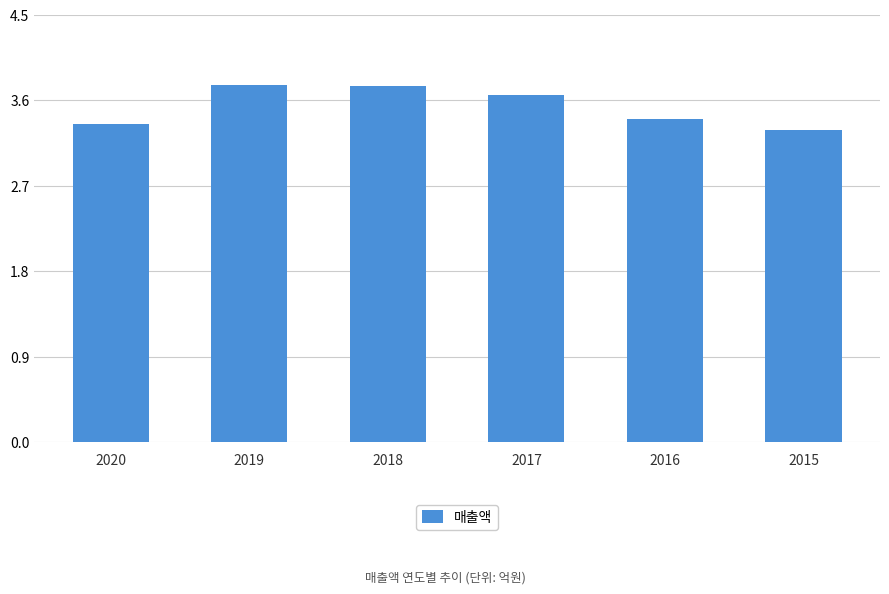

Does the chart contain any negative values?

No